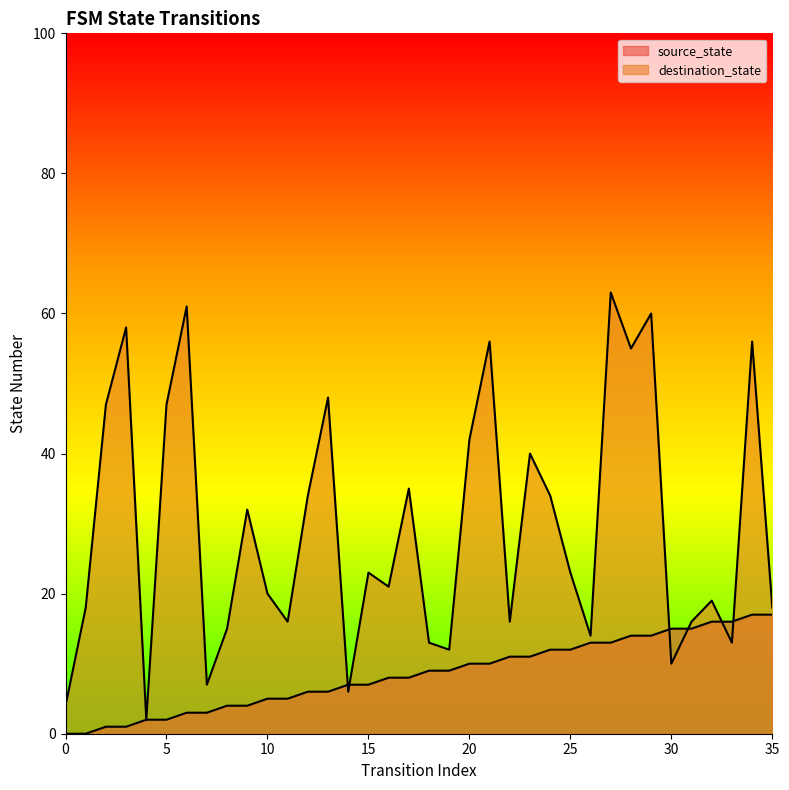

At how many categories does at least one series exceed 4?

34